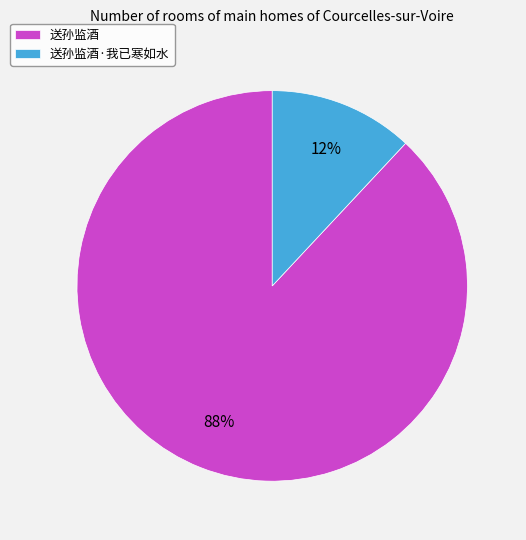

How many slices are in this pie chart?

2